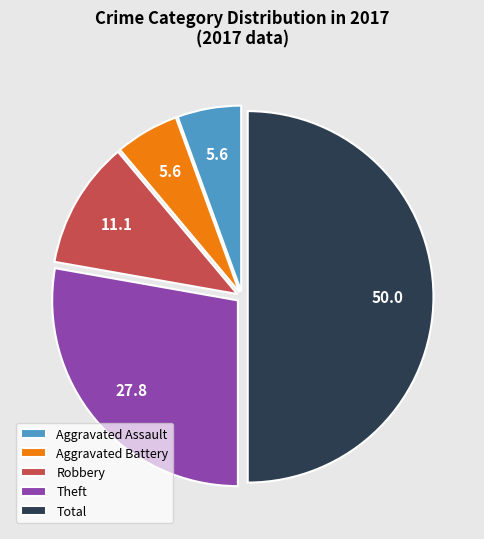

Combined, do Total and Robbery account for over 50%?

Yes